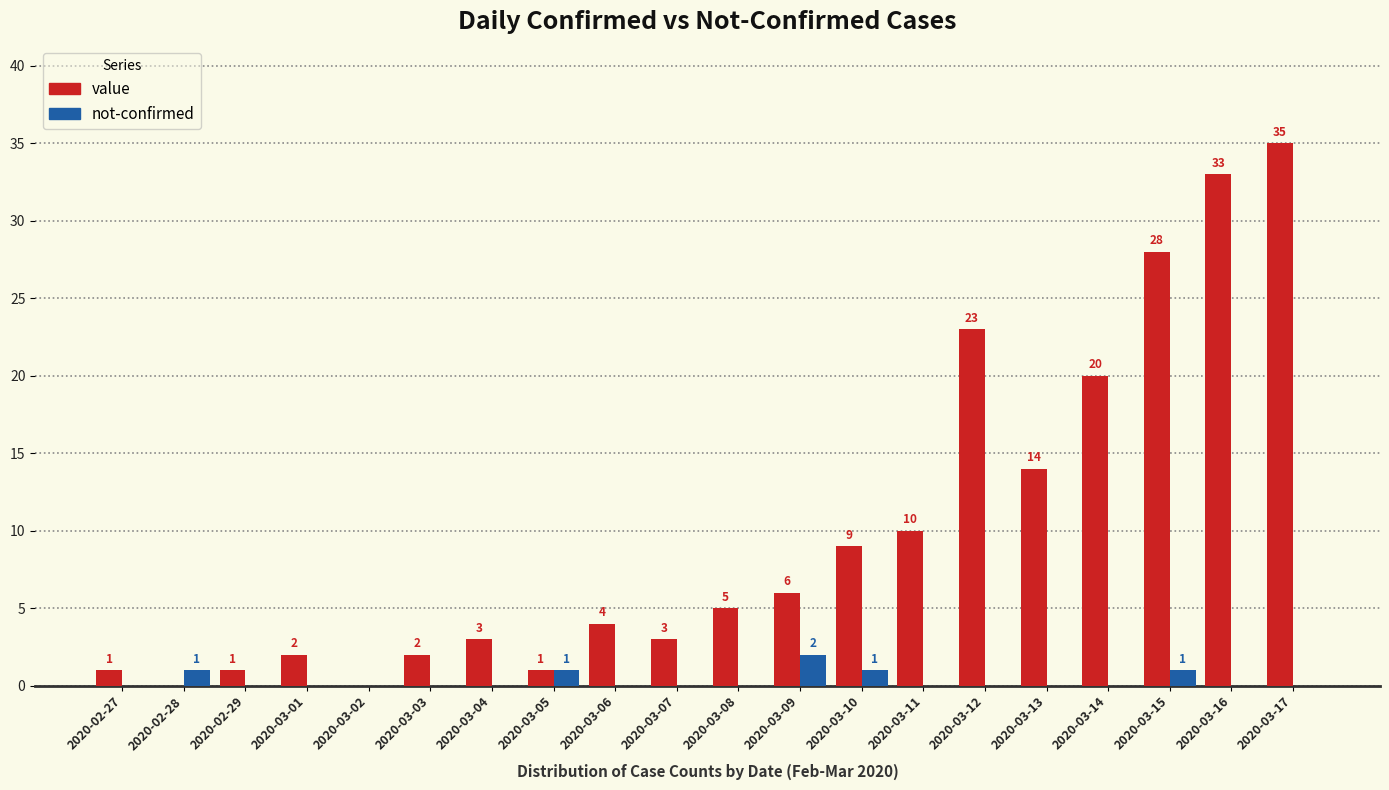

Reading left to right, transcribe all the data shown in this chart.

value: 2020-02-27=1	2020-02-28=0	2020-02-29=1	2020-03-01=2	2020-03-02=0	2020-03-03=2	2020-03-04=3	2020-03-05=1	2020-03-06=4	2020-03-07=3	2020-03-08=5	2020-03-09=6	2020-03-10=9	2020-03-11=10	2020-03-12=23	2020-03-13=14	2020-03-14=20	2020-03-15=28	2020-03-16=33	2020-03-17=35
not-confirmed: 2020-02-27=0	2020-02-28=1	2020-02-29=0	2020-03-01=0	2020-03-02=0	2020-03-03=0	2020-03-04=0	2020-03-05=1	2020-03-06=0	2020-03-07=0	2020-03-08=0	2020-03-09=2	2020-03-10=1	2020-03-11=0	2020-03-12=0	2020-03-13=0	2020-03-14=0	2020-03-15=1	2020-03-16=0	2020-03-17=0